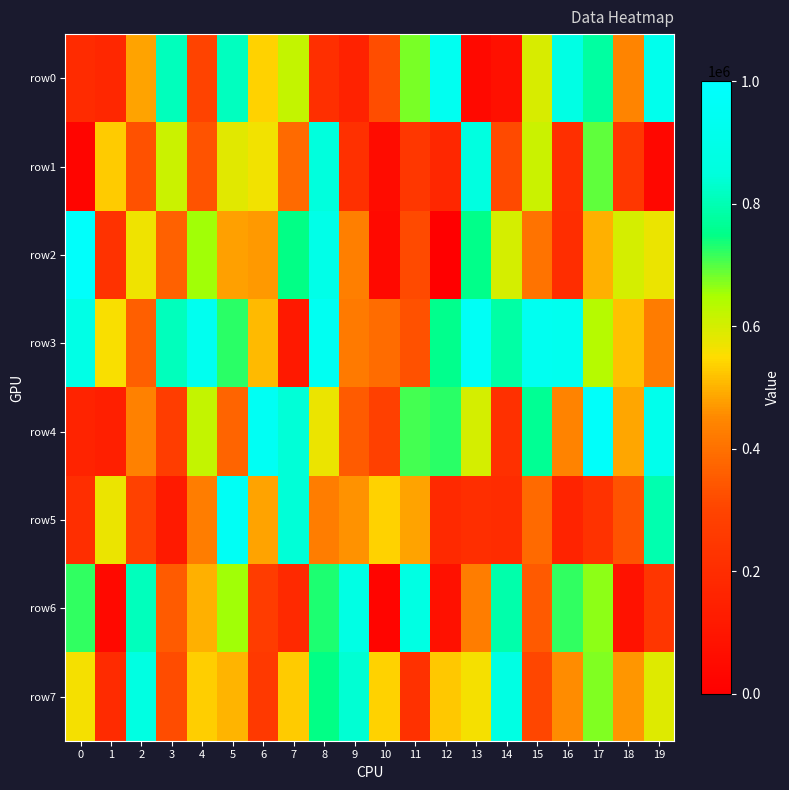

Reading left to right, transcribe all the data shown in this chart.

row0: 0=191598	1=172546	2=480702	3=809577	4=299330	5=813147	6=537514	7=618795	8=207222	9=154558	10=322247	11=678210	12=940135	13=43390	14=76761	15=596234	16=882039	17=781053	18=441419	19=918558
row1: 0=25448	1=527970	2=330411	3=609539	4=333991	5=585669	6=566189	7=384509	8=848851	9=216306	10=58244	11=243849	12=178913	13=866543	14=315533	15=609775	16=207668	17=694679	18=245288	19=33156
row2: 0=982221	1=222740	2=570023	3=366531	4=652626	5=477908	6=471075	7=748521	8=898684	9=430932	10=45798	11=313714	12=297	13=751627	14=598226	15=404566	16=201352	17=497070	18=597711	19=571801
row3: 0=892979	1=557163	2=362715	3=810190	4=935886	5=725393	6=508485	7=115357	8=943354	9=421524	10=387108	11=328299	12=754744	13=960150	14=783025	15=938853	16=926768	17=634276	18=519041	19=422661
row4: 0=156596	1=138824	2=435239	3=271427	4=617974	5=372454	6=951784	7=842349	8=571253	9=354617	10=285626	11=709512	12=724526	13=600331	14=212783	15=763592	16=439108	17=976907	18=487866	19=917779
row5: 0=204738	1=571908	2=292862	3=120022	4=429179	5=954838	6=482018	7=842186	8=427413	9=464291	10=537161	11=484165	12=186051	13=203305	14=197973	15=385553	16=158869	17=225857	18=332609	19=795075
row6: 0=722166	1=43577	2=809665	3=353335	4=497942	5=652636	6=269327	7=185509	8=733375	9=879814	10=23988	11=878776	12=80413	13=426138	14=791029	15=349708	16=719395	17=667338	18=83152	19=240182
row7: 0=560765	1=192214	2=872573	3=319977	4=531842	5=502239	6=257768	7=529527	8=746681	9=837257	10=536329	11=219983	12=524763	13=560388	14=878817	15=306640	16=454809	17=673281	18=468171	19=588028